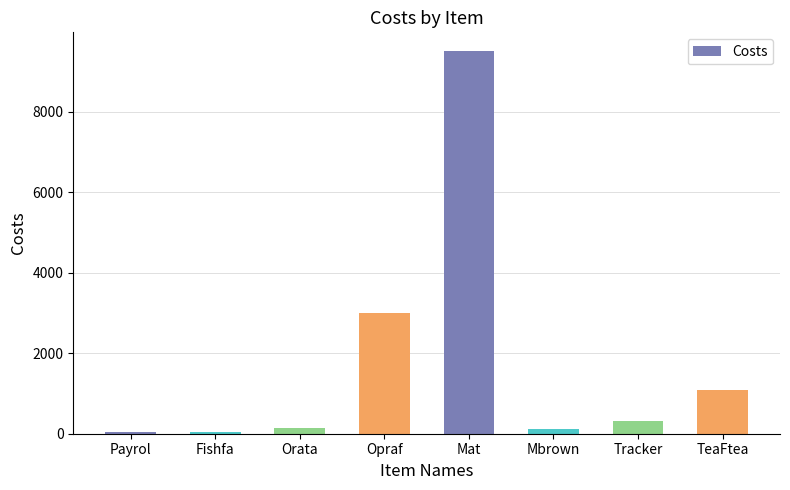

How many bars are there in total?

8